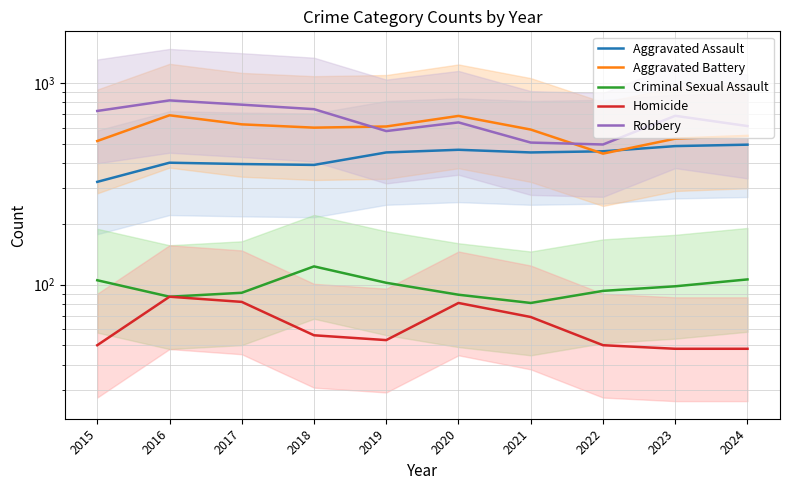

At which category is the sum across all series the highest?

2016